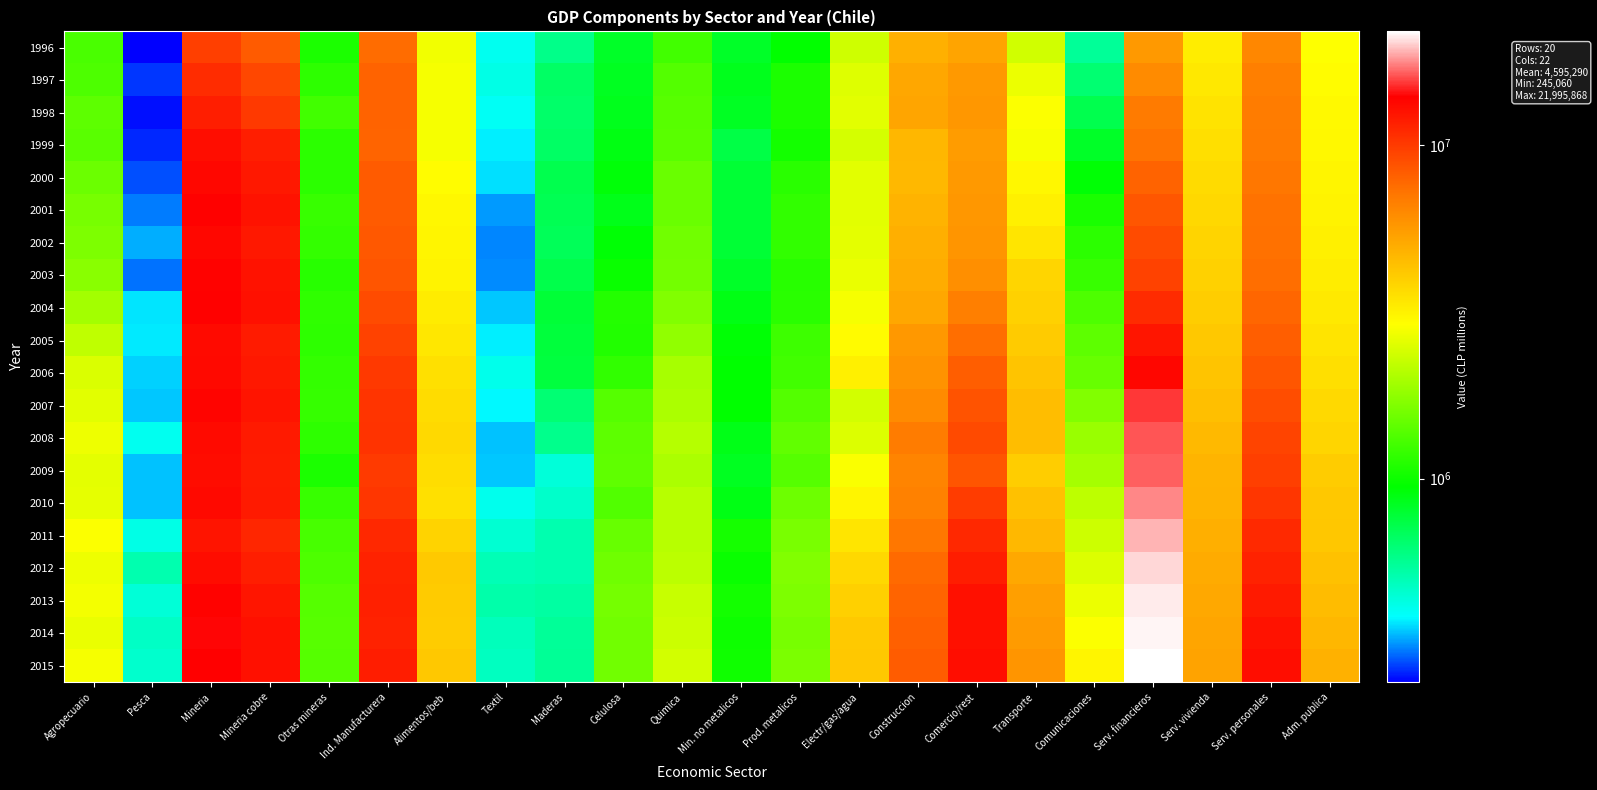

Reading left to right, what are all the values shown in this chart?

1996: Agropecuario=1305266	Pesca=245060	Mineria=9771397	Mineria cobre=8361542	Otras mineras=1068457	Ind. Manufacturera=7543178	Alimentos/beb=2748221	Textil=406762	Maderas=583365	Celulosa=818529	Quimica=1258879	Min. no metalicos=821100	Prod. metalicos=955434	Electr/gas/agua=2351488	Construccion=4867996	Comercio/rest=5274558	Transporte=2379518	Comunicaciones=552764	Serv. financieros=5657869	Serv. vivienda=3258607	Serv. personales=6415260	Adm. publica=2910915
1997: Agropecuario=1326899	Pesca=270130	Mineria=10856586	Mineria cobre=9335750	Otras mineras=1156955	Ind. Manufacturera=7967784	Alimentos/beb=2813069	Textil=420324	Maderas=663581	Celulosa=838362	Quimica=1362083	Min. no metalicos=853668	Prod. metalicos=1062895	Electr/gas/agua=2517326	Construccion=5171737	Comercio/rest=5662205	Transporte=2693127	Comunicaciones=633682	Serv. financieros=6228428	Serv. vivienda=3376849	Serv. personales=6747713	Adm. publica=2953761
1998: Agropecuario=1431447	Pesca=253108	Mineria=11762275	Mineria cobre=10105481	Otras mineras=1259267	Ind. Manufacturera=7951047	Alimentos/beb=2798448	Textil=397945	Maderas=652343	Celulosa=857267	Quimica=1391901	Min. no metalicos=833715	Prod. metalicos=1064082	Electr/gas/agua=2572137	Construccion=5226335	Comercio/rest=5781042	Transporte=2876912	Comunicaciones=721664	Serv. financieros=6913557	Serv. vivienda=3492272	Serv. personales=6885790	Adm. publica=2998226
1999: Agropecuario=1407227	Pesca=263503	Mineria=12924257	Mineria cobre=11691339	Otras mineras=1143434	Ind. Manufacturera=7884742	Alimentos/beb=2807962	Textil=375354	Maderas=662044	Celulosa=889106	Quimica=1405880	Min. no metalicos=739290	Prod. metalicos=1032240	Electr/gas/agua=2409807	Construccion=4657828	Comercio/rest=5539425	Transporte=2830806	Comunicaciones=817556	Serv. financieros=7212090	Serv. vivienda=3594389	Serv. personales=6930401	Adm. publica=3042000
2000: Agropecuario=1513248	Pesca=283192	Mineria=13339296	Mineria cobre=12143834	Otras mineras=1148726	Ind. Manufacturera=8320564	Alimentos/beb=2943592	Textil=365271	Maderas=718416	Celulosa=918034	Quimica=1503507	Min. no metalicos=786319	Prod. metalicos=1136685	Electr/gas/agua=2560757	Construccion=4616175	Comercio/rest=5671348	Transporte=3050216	Comunicaciones=930823	Serv. financieros=7966683	Serv. vivienda=3679278	Serv. personales=7104462	Adm. publica=3087740
2001: Agropecuario=1597073	Pesca=306322	Mineria=13885992	Mineria cobre=12615117	Otras mineras=1210646	Ind. Manufacturera=8314338	Alimentos/beb=3051946	Textil=322122	Maderas=706358	Celulosa=863412	Quimica=1507816	Min. no metalicos=781415	Prod. metalicos=1171433	Electr/gas/agua=2575485	Construccion=4788780	Comercio/rest=5750236	Transporte=3203295	Comunicaciones=1057825	Serv. financieros=8524246	Serv. vivienda=3754620	Serv. personales=7279439	Adm. publica=3140812
2002: Agropecuario=1646491	Pesca=335097	Mineria=13363136	Mineria cobre=12109581	Otras mineras=1180600	Ind. Manufacturera=8469451	Alimentos/beb=3083308	Textil=310683	Maderas=693951	Celulosa=925314	Quimica=1558068	Min. no metalicos=783497	Prod. metalicos=1177526	Electr/gas/agua=2585154	Construccion=4901805	Comercio/rest=5826847	Transporte=3426791	Comunicaciones=1144995	Serv. financieros=9065498	Serv. vivienda=3835631	Serv. personales=7400797	Adm. publica=3200756
2003: Agropecuario=1735084	Pesca=301722	Mineria=13690077	Mineria cobre=12585097	Otras mineras=1120528	Ind. Manufacturera=8610581	Alimentos/beb=3138798	Textil=315702	Maderas=725386	Celulosa=986940	Quimica=1568572	Min. no metalicos=819164	Prod. metalicos=1126518	Electr/gas/agua=2671099	Construccion=5017884	Comercio/rest=6092901	Transporte=3805958	Comunicaciones=1210887	Serv. financieros=9583539	Serv. vivienda=3915593	Serv. personales=7524380	Adm. publica=3263811
2004: Agropecuario=1931699	Pesca=369637	Mineria=13876963	Mineria cobre=12715312	Otras mineras=1160185	Ind. Manufacturera=9135890	Alimentos/beb=3276008	Textil=349984	Maderas=777744	Celulosa=1107480	Quimica=1670732	Min. no metalicos=882381	Prod. metalicos=1136194	Electr/gas/agua=2797825	Construccion=5188193	Comercio/rest=6750768	Transporte=3914743	Comunicaciones=1326781	Serv. financieros=10903371	Serv. vivienda=4017828	Serv. personales=7855489	Adm. publica=3335980
2005: Agropecuario=2202172	Pesca=370554	Mineria=13128187	Mineria cobre=11973909	Otras mineras=1159794	Ind. Manufacturera=9582334	Alimentos/beb=3413911	Textil=375737	Maderas=766750	Celulosa=1093603	Quimica=1795976	Min. no metalicos=930134	Prod. metalicos=1241065	Electr/gas/agua=2974660	Construccion=5691324	Comercio/rest=7516885	Transporte=4080559	Comunicaciones=1420539	Serv. financieros=12381545	Serv. vivienda=4150895	Serv. personales=8177476	Adm. publica=3464131
2006: Agropecuario=2479928	Pesca=354917	Mineria=13299056	Mineria cobre=12116689	Otras mineras=1190457	Ind. Manufacturera=10099724	Alimentos/beb=3557499	Textil=412504	Maderas=760746	Celulosa=1175517	Quimica=1970078	Min. no metalicos=947002	Prod. metalicos=1258134	Electr/gas/agua=3212589	Construccion=5923634	Comercio/rest=8170344	Transporte=4287304	Comunicaciones=1494546	Serv. financieros=13532520	Serv. vivienda=4284541	Serv. personales=8553841	Adm. publica=3578500
2007: Agropecuario=2558005	Pesca=351052	Mineria=13672388	Mineria cobre=12473048	Otras mineras=1197473	Ind. Manufacturera=10343494	Alimentos/beb=3634387	Textil=382876	Maderas=631295	Celulosa=1377800	Quimica=2014911	Min. no metalicos=945973	Prod. metalicos=1358849	Electr/gas/agua=2395871	Construccion=6210455	Comercio/rest=8709654	Transporte=4461896	Comunicaciones=1669373	Serv. financieros=15370670	Serv. vivienda=4445263	Serv. personales=9022525	Adm. publica=3706438
2008: Agropecuario=2711891	Pesca=405094	Mineria=13164592	Mineria cobre=12007282	Otras mineras=1157310	Ind. Manufacturera=10506172	Alimentos/beb=3729841	Textil=345926	Maderas=576377	Celulosa=1427606	Quimica=2103302	Min. no metalicos=875130	Prod. metalicos=1447991	Electr/gas/agua=2498997	Construccion=6891485	Comercio/rest=9166284	Transporte=4462918	Comunicaciones=1856790	Serv. financieros=16311758	Serv. vivienda=4600617	Serv. personales=9502672	Adm. publica=3808922
2009: Agropecuario=2594121	Pesca=347386	Mineria=13028242	Mineria cobre=11964940	Otras mineras=1063303	Ind. Manufacturera=10060808	Alimentos/beb=3607284	Textil=349861	Maderas=440141	Celulosa=1442224	Quimica=2001489	Min. no metalicos=841377	Prod. metalicos=1378432	Electr/gas/agua=2843577	Construccion=6523534	Comercio/rest=8638183	Transporte=4033107	Comunicaciones=1957562	Serv. financieros=16558933	Serv. vivienda=4766551	Serv. personales=9788294	Adm. publica=4059870
2010: Agropecuario=2603169	Pesca=346794	Mineria=13218971	Mineria cobre=12008841	Otras mineras=1211989	Ind. Manufacturera=10318155	Alimentos/beb=3549752	Textil=411332	Maderas=461757	Celulosa=1354463	Quimica=2113808	Min. no metalicos=881731	Prod. metalicos=1535540	Electr/gas/agua=3081725	Construccion=6642910	Comercio/rest=9916227	Transporte=4352219	Comunicaciones=2166158	Serv. financieros=17665767	Serv. vivienda=4801816	Serv. personales=10283205	Adm. publica=4171397
2011: Agropecuario=2876570	Pesca=420654	Mineria=12535539	Mineria cobre=11268249	Otras mineras=1292278	Ind. Manufacturera=11100605	Alimentos/beb=3894722	Textil=449478	Maderas=512083	Celulosa=1491641	Quimica=2113253	Min. no metalicos=1037252	Prod. metalicos=1608038	Electr/gas/agua=3443073	Construccion=7094649	Comercio/rest=11113372	Transporte=4641847	Comunicaciones=2333638	Serv. financieros=19228250	Serv. vivienda=4922844	Serv. personales=10998735	Adm. publica=4199103
2012: Agropecuario=2716149	Pesca=509859	Mineria=13010966	Mineria cobre=11703190	Otras mineras=1334134	Ind. Manufacturera=11500821	Alimentos/beb=4112182	Textil=495637	Maderas=509700	Celulosa=1541771	Quimica=2163491	Min. no metalicos=990197	Prod. metalicos=1672920	Electr/gas/agua=3732843	Construccion=7605364	Comercio/rest=11862765	Transporte=5152642	Comunicaciones=2507987	Serv. financieros=20501576	Serv. vivienda=5064129	Serv. personales=11579693	Adm. publica=4348286
2013: Agropecuario=2786794	Pesca=442309	Mineria=13732928	Mineria cobre=12391430	Otras mineras=1373739	Ind. Manufacturera=11649332	Alimentos/beb=4097669	Textil=517845	Maderas=533068	Celulosa=1582464	Quimica=2262762	Min. no metalicos=1027692	Prod. metalicos=1641922	Electr/gas/agua=3958272	Construccion=7897024	Comercio/rest=12664196	Transporte=5478842	Comunicaciones=2679276	Serv. financieros=21088330	Serv. vivienda=5153815	Serv. personales=12061584	Adm. publica=4515733
2014: Agropecuario=2660304	Pesca=472933	Mineria=14075712	Mineria cobre=12721883	Otras mineras=1390347	Ind. Manufacturera=11581617	Alimentos/beb=4056911	Textil=489651	Maderas=550480	Celulosa=1558263	Quimica=2314174	Min. no metalicos=1006228	Prod. metalicos=1598215	Electr/gas/agua=4114851	Construccion=8104855	Comercio/rest=12709021	Transporte=5632908	Comunicaciones=2873575	Serv. financieros=21431779	Serv. vivienda=5241530	Serv. personales=12576779	Adm. publica=4671002
2015: Agropecuario=2808627	Pesca=457900	Mineria=14047045	Mineria cobre=12713154	Otras mineras=1370828	Ind. Manufacturera=11826778	Alimentos/beb=4158512	Textil=478943	Maderas=558908	Celulosa=1562042	Quimica=2397682	Min. no metalicos=1009786	Prod. metalicos=1626095	Electr/gas/agua=4170489	Construccion=8287527	Comercio/rest=12963422	Transporte=5809045	Comunicaciones=3099551	Serv. financieros=21995868	Serv. vivienda=5329996	Serv. personales=12944148	Adm. publica=4847886